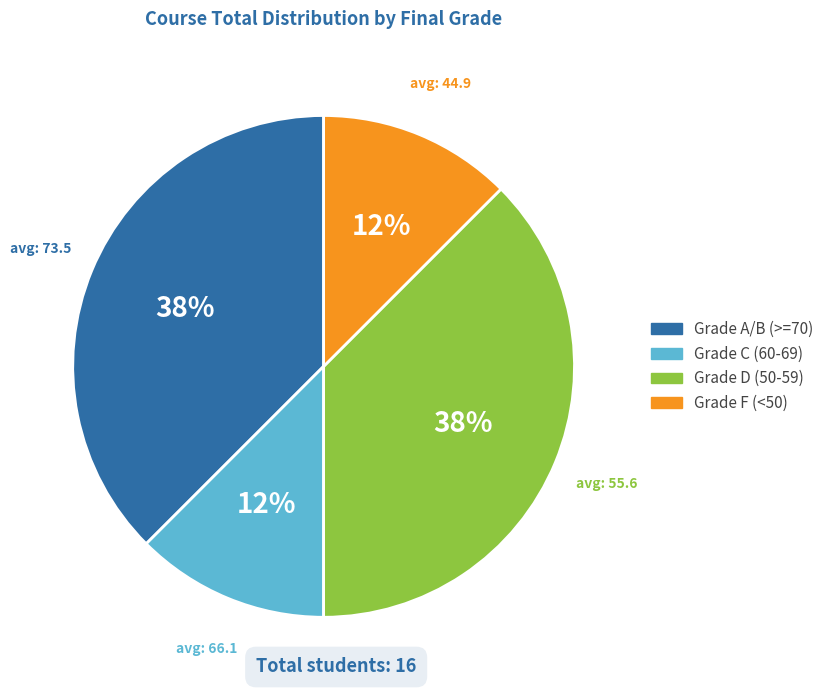

To the nearest percent, what is the average slice percentage?

25%